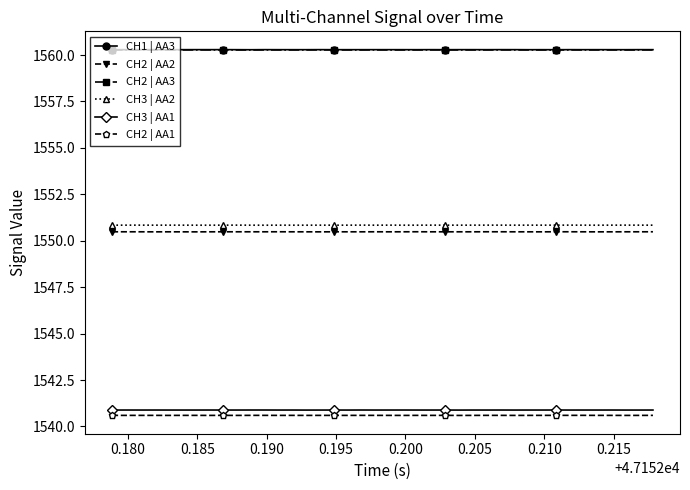

True or false: CH3 | AA2 has more than 2 interior local peaks.

True